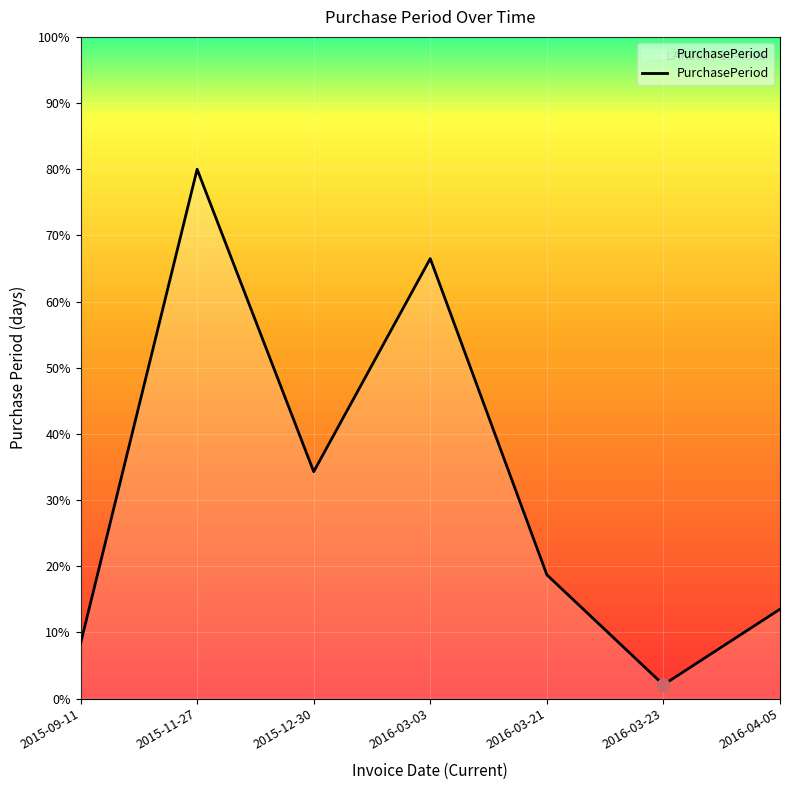

Approximately how many times larger is the value at 2016-04-05 compared to 2016-03-21?

0.7